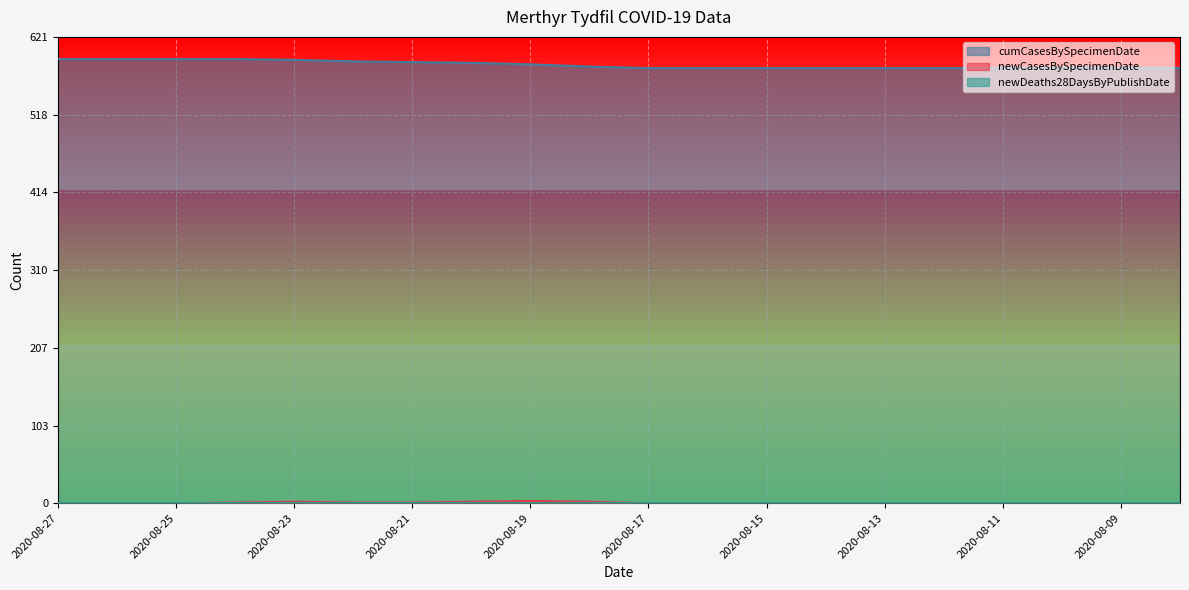

What is the value of the newCasesBySpecimenDate point at the 6th from the left?

1